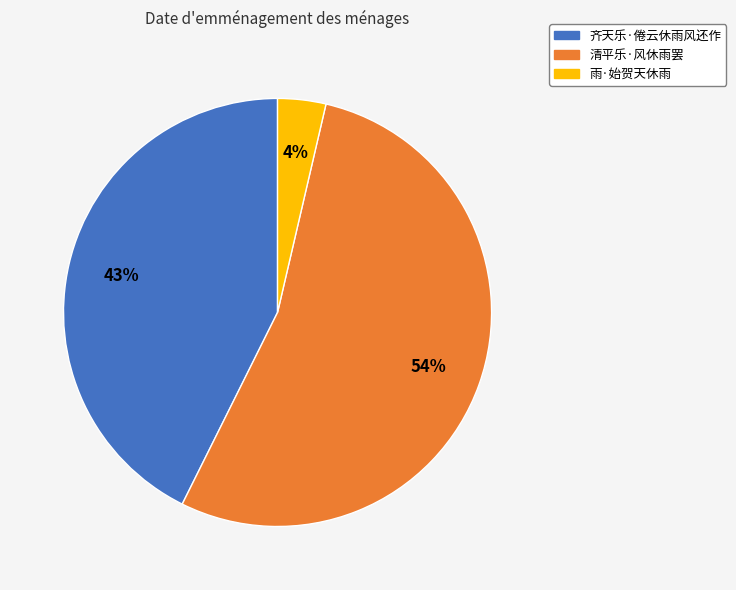

What is the largest slice in the pie chart?

清平乐·风休雨罢